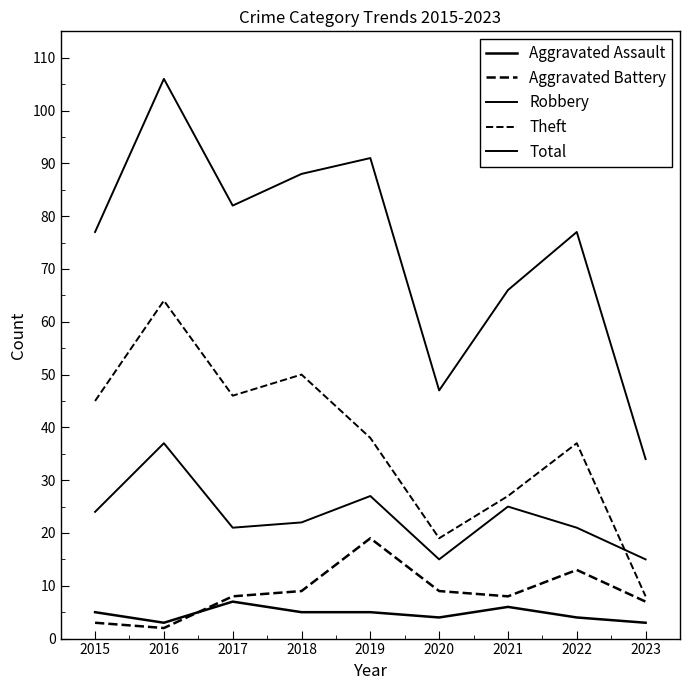

True or false: Aggravated Assault and Total intersect in this chart.

False